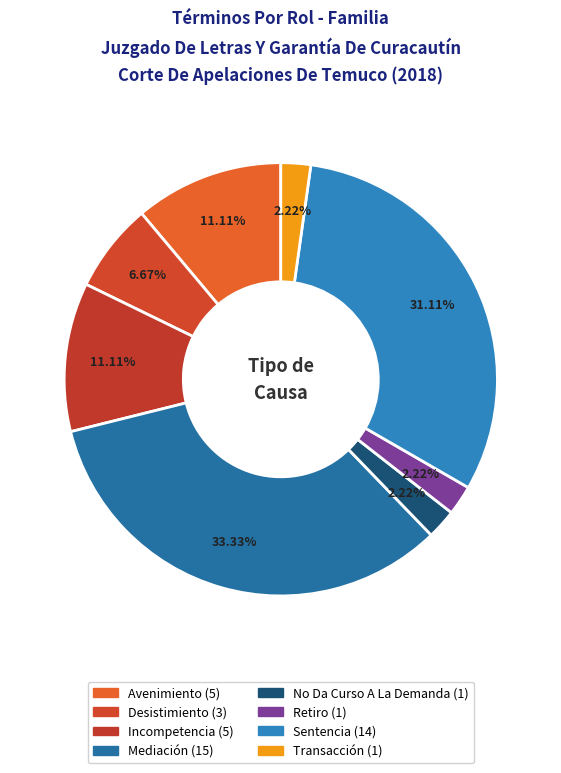

The Sentencia slice represents 23% of the pie. True or false?

False